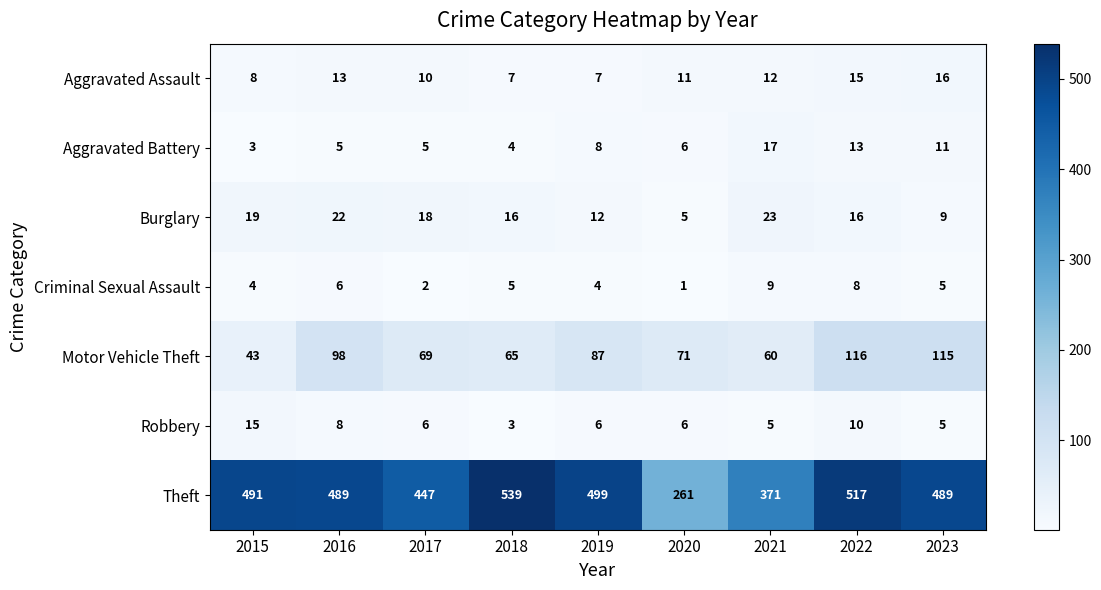

Between 2020 and 2023, which series saw the biggest shift?

Theft